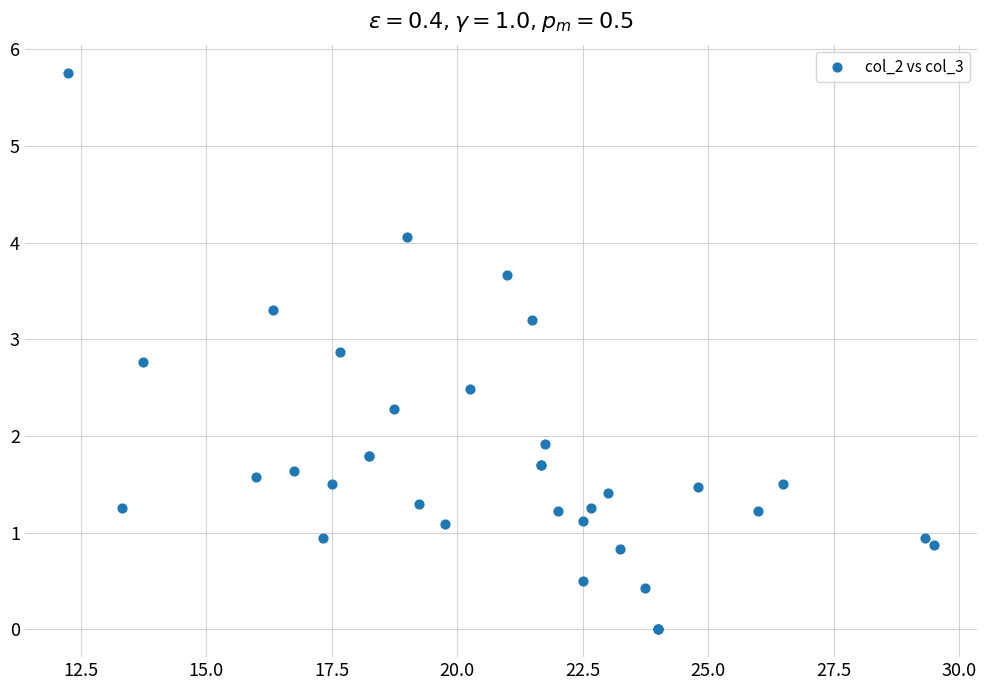

What Y value in the scatter plot is closest to 2?

1.9